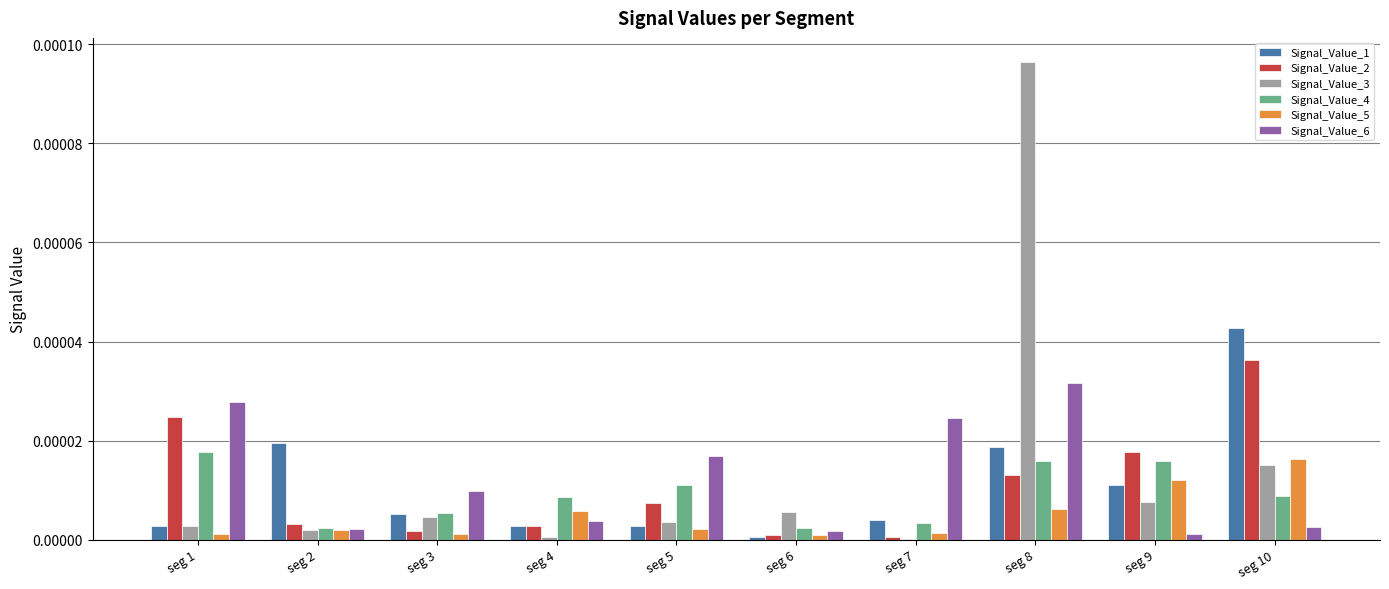

At which category is the sum across all series the highest?

seg 8